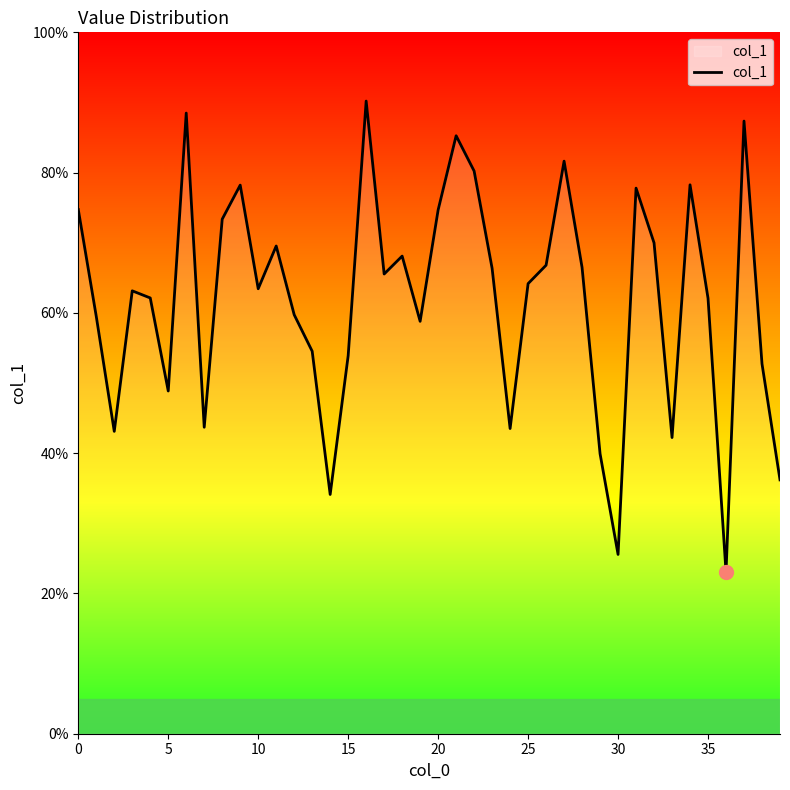

Reading right to left, extract all data points from this chart.

0.4	0.5	0.9	0.2	0.6	0.8	0.4	0.7	0.8	0.3	0.4	0.7	0.8	0.7	0.6	0.4	0.7	0.8	0.9	0.7	0.6	0.7	0.7	0.9	0.5	0.3	0.5	0.6	0.7	0.6	0.8	0.7	0.4	0.9	0.5	0.6	0.6	0.4	0.6	0.7